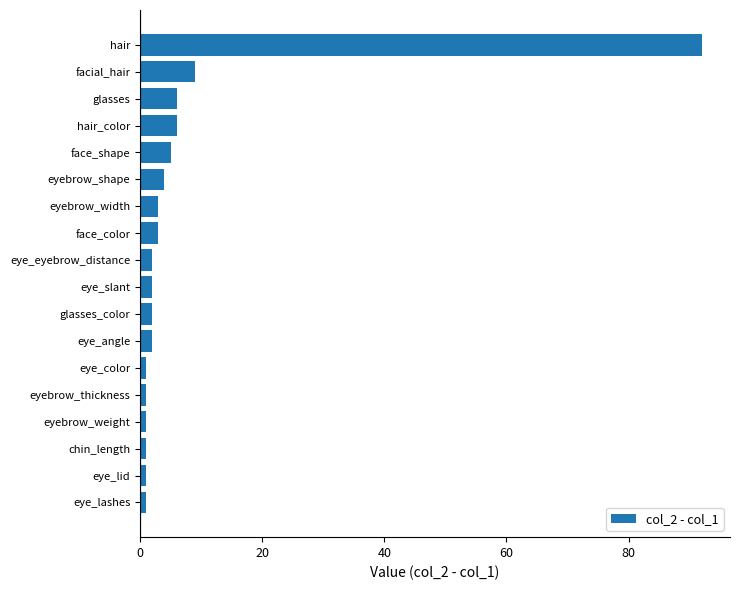

What is the sum of all values?

142